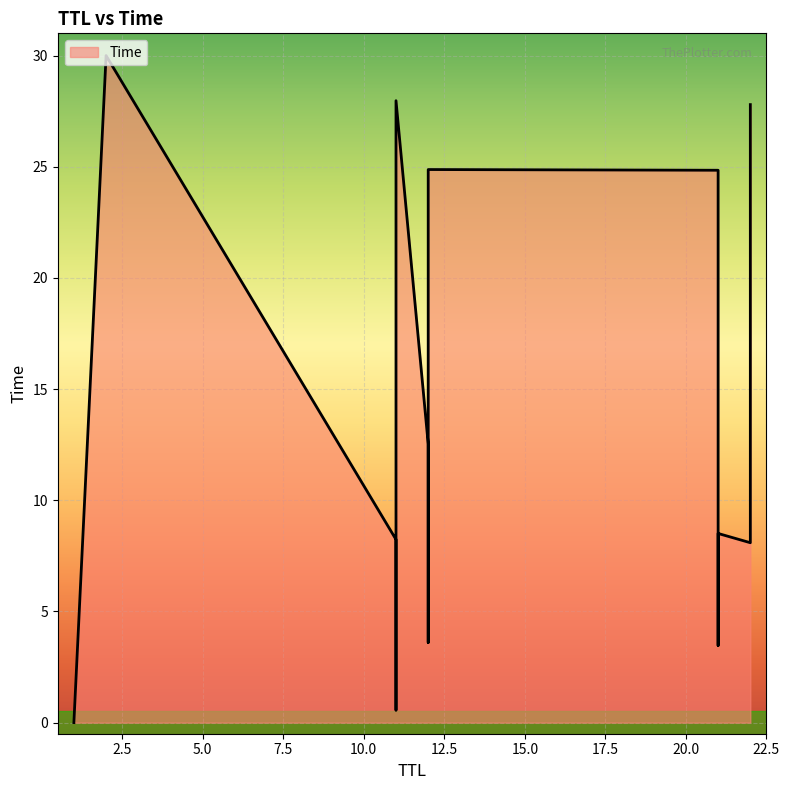

What is the sum of the values at 12 and 1?

3.6